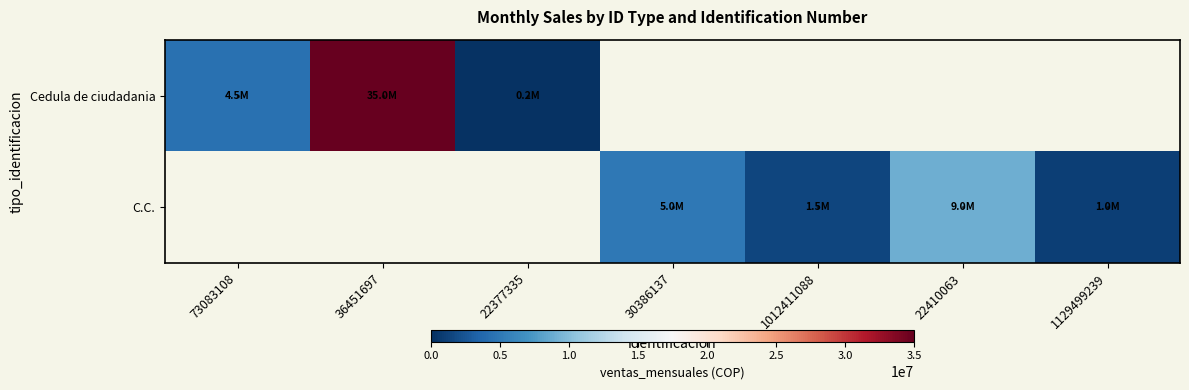

At how many categories does at least one series exceed 399833?

6